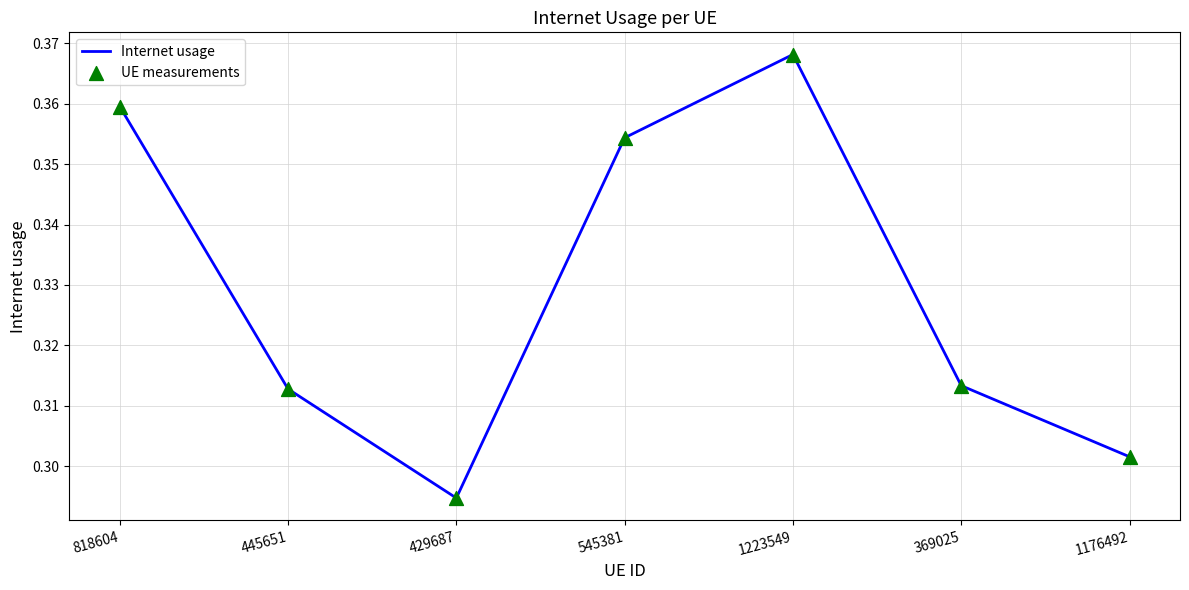

Which has a higher value, 545381 or 429687?

545381